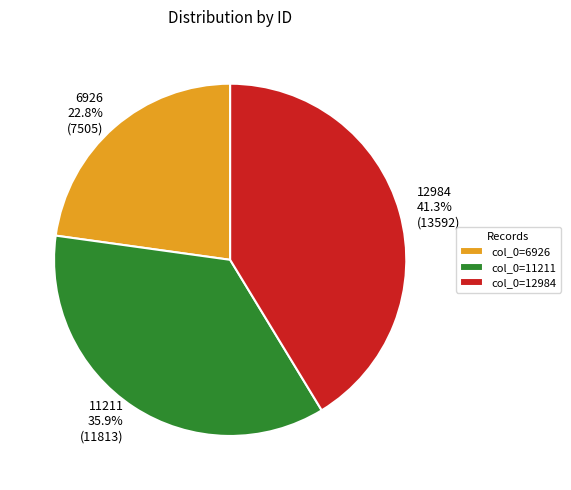

Is there a majority slice in this chart?

No